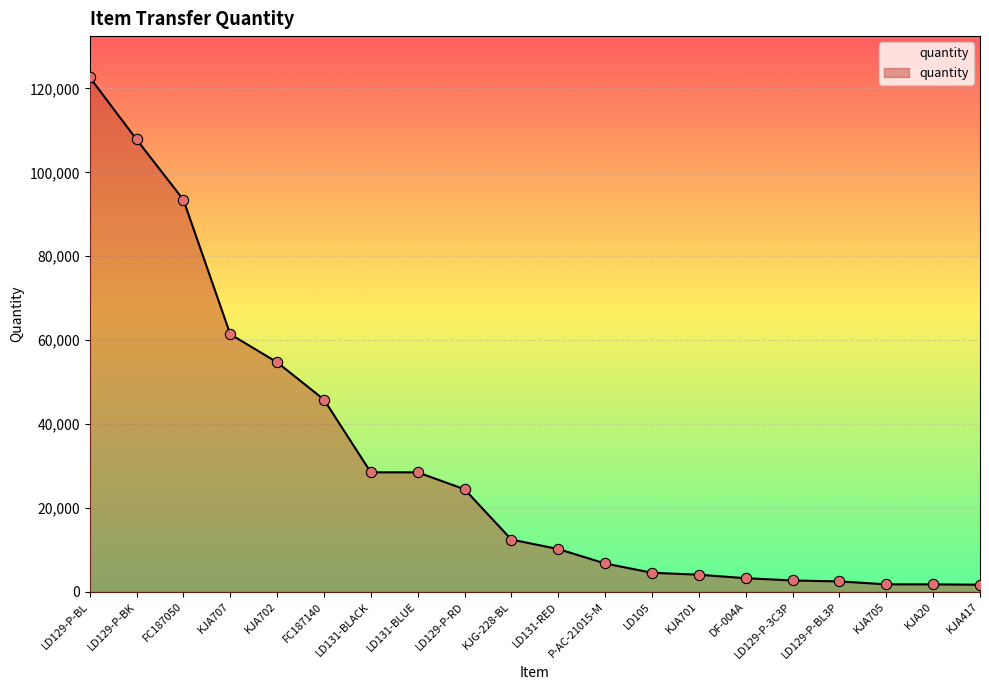

What is the ratio of the value at FC187050 to the value at LD131-BLACK?

3.3